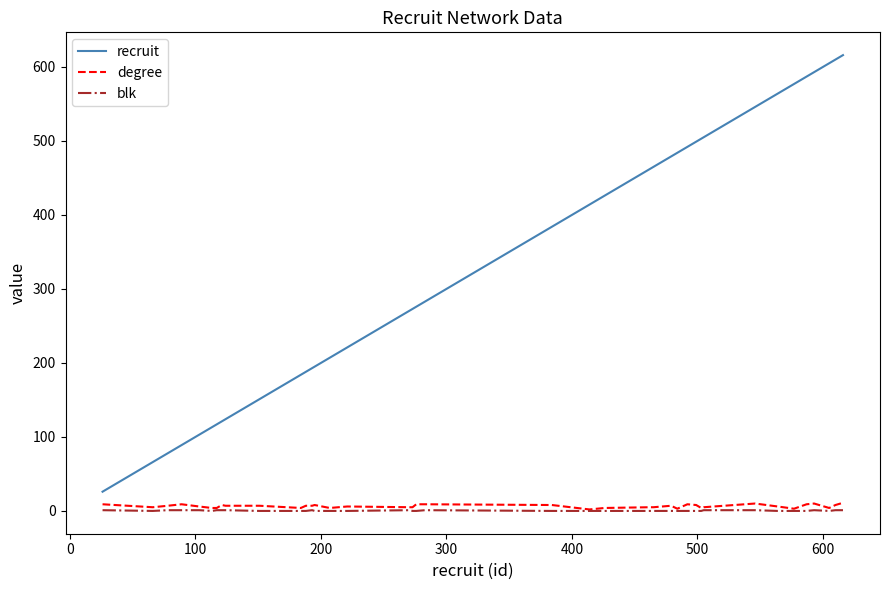

What are all the series names shown in the legend?

recruit, degree, blk